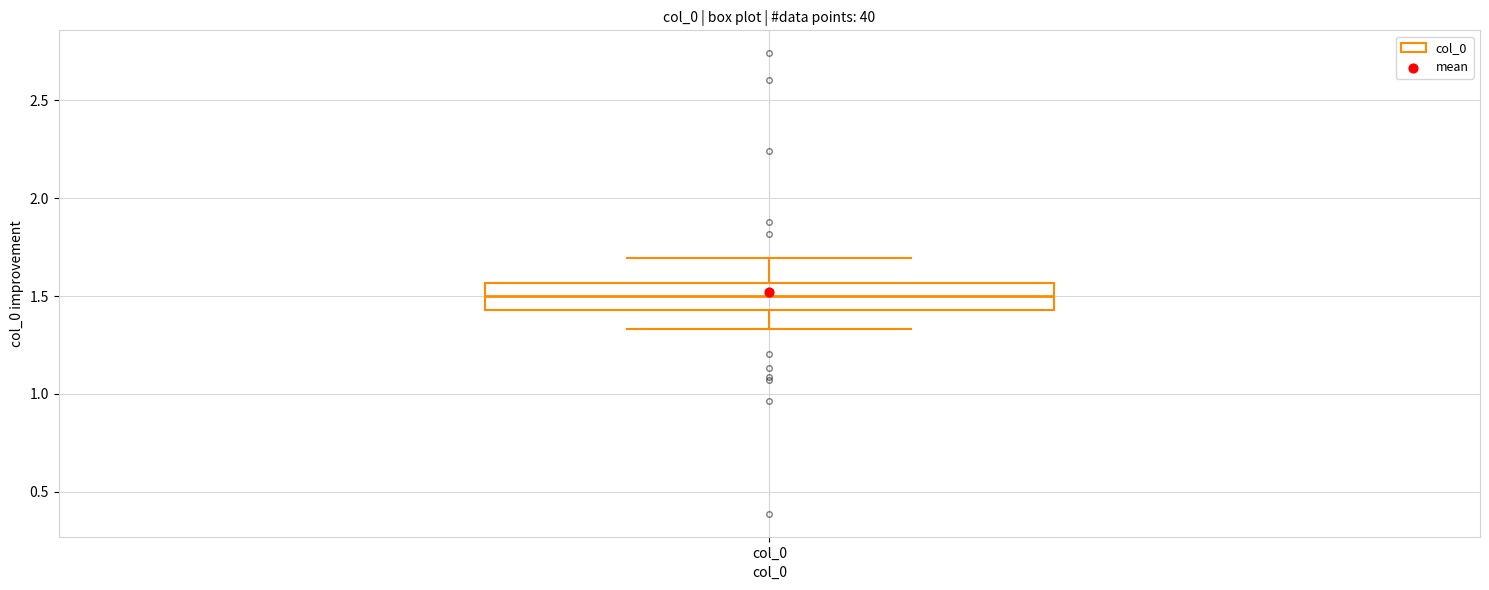

Read this box plot against the y-axis: the position of the median line, the range covered by the box, and the ends of both whiskers. The values are not printed on the chart, so give them approximately, as read against the axis.

median 1.50, box 1.45 to 1.55, whiskers 1.35 to 1.70